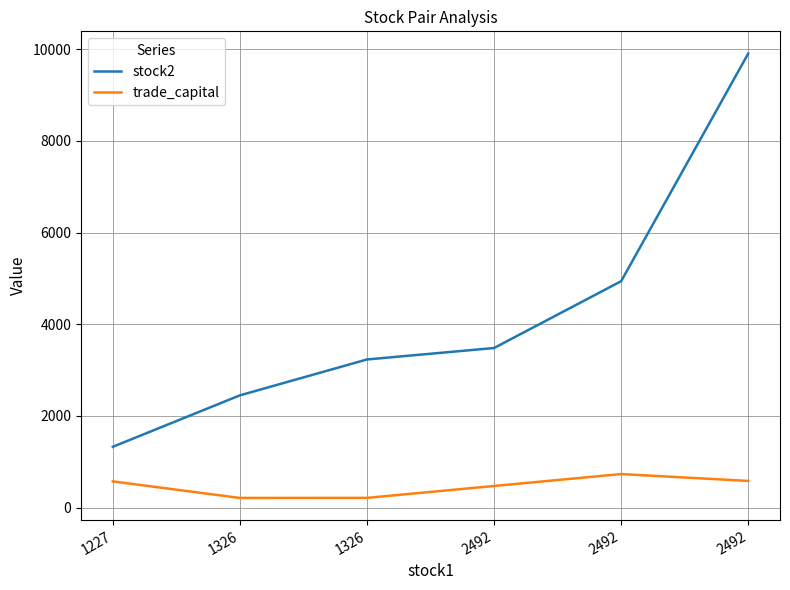

True or false: stock2 and trade_capital intersect in this chart.

False